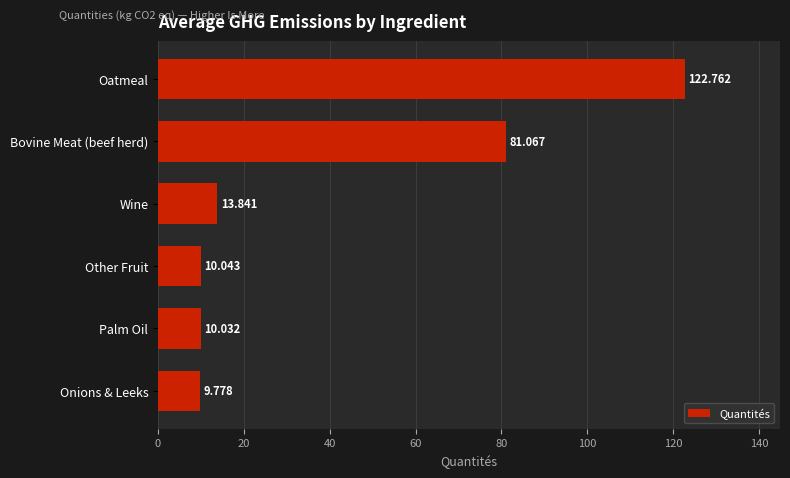

Which category has the highest value across all series?

Oatmeal